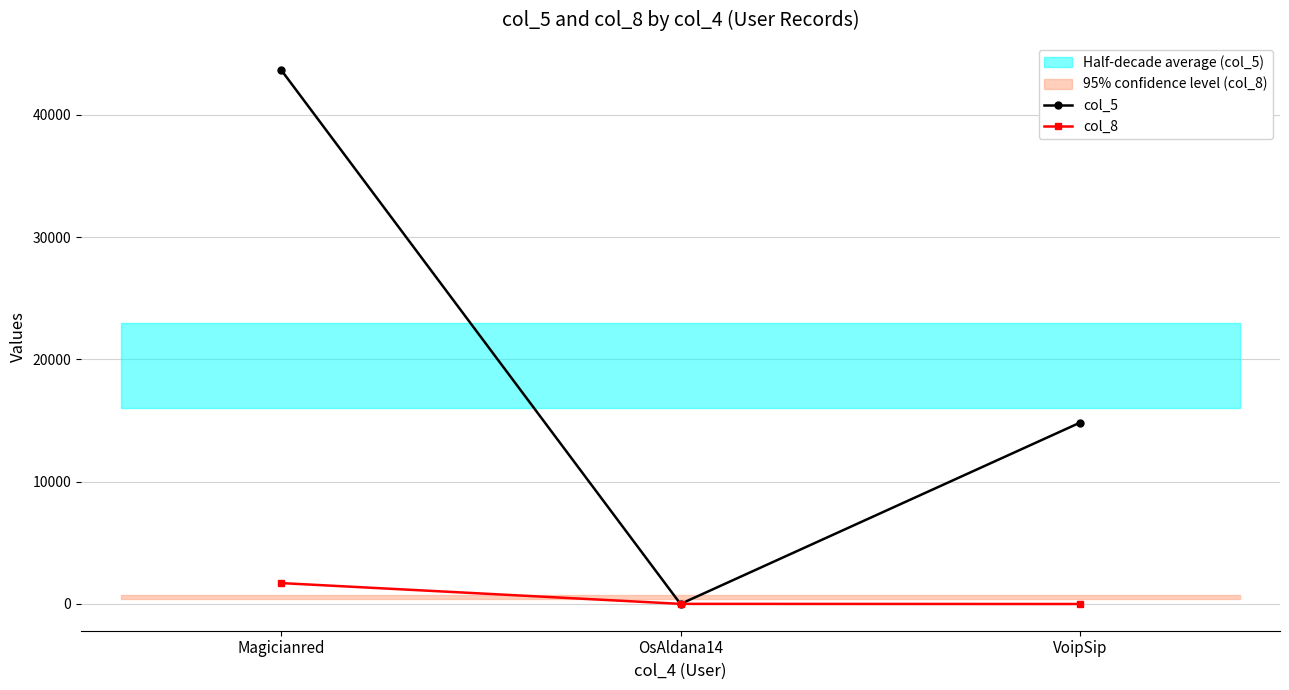

How many positive values does the col_8 series have?

2